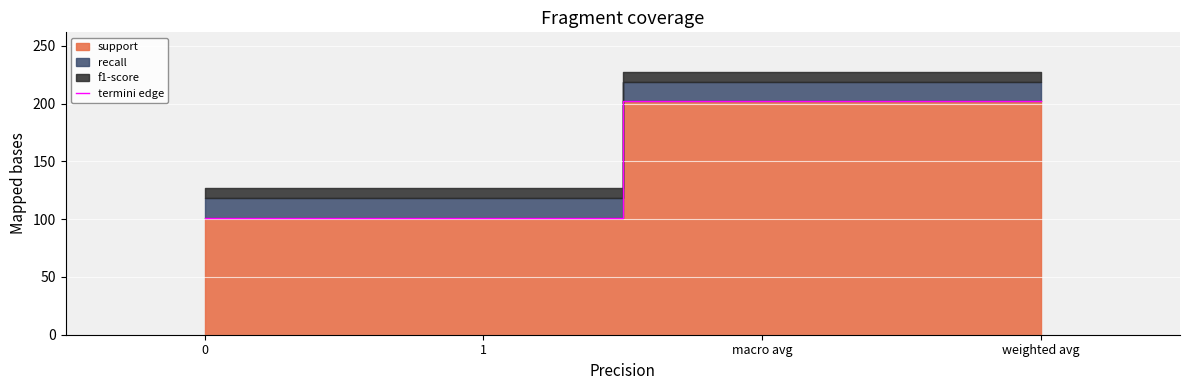

What is the greatest value displayed?

202